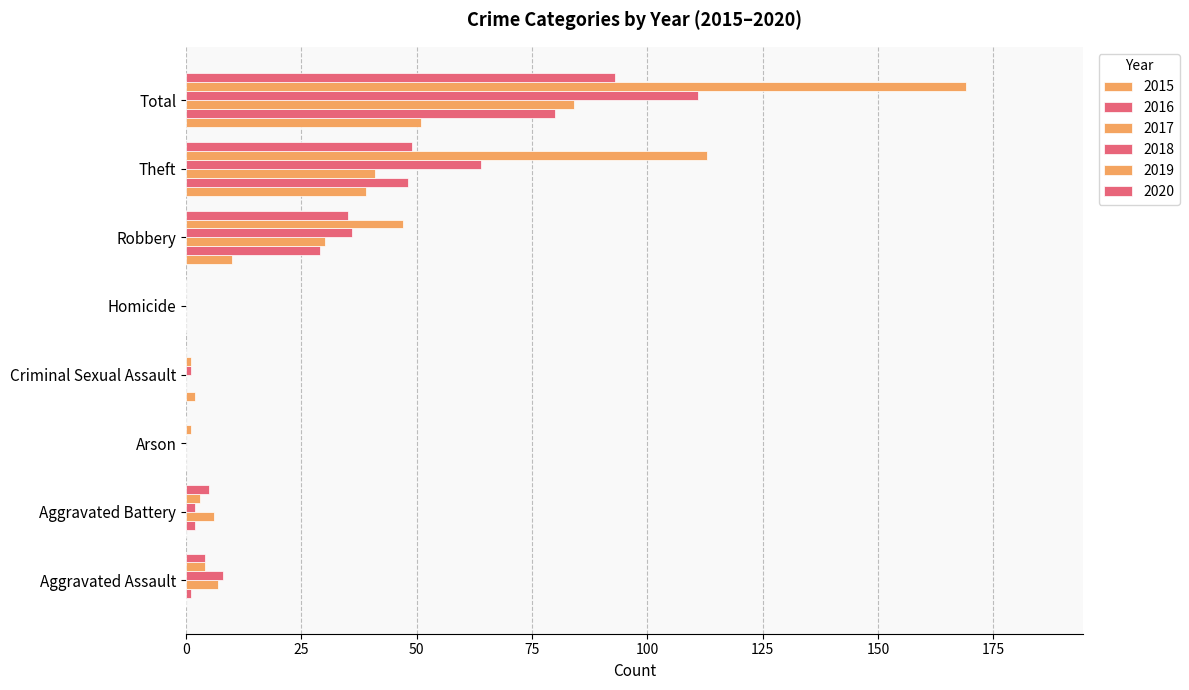

Count the number of data series in this chart.

6